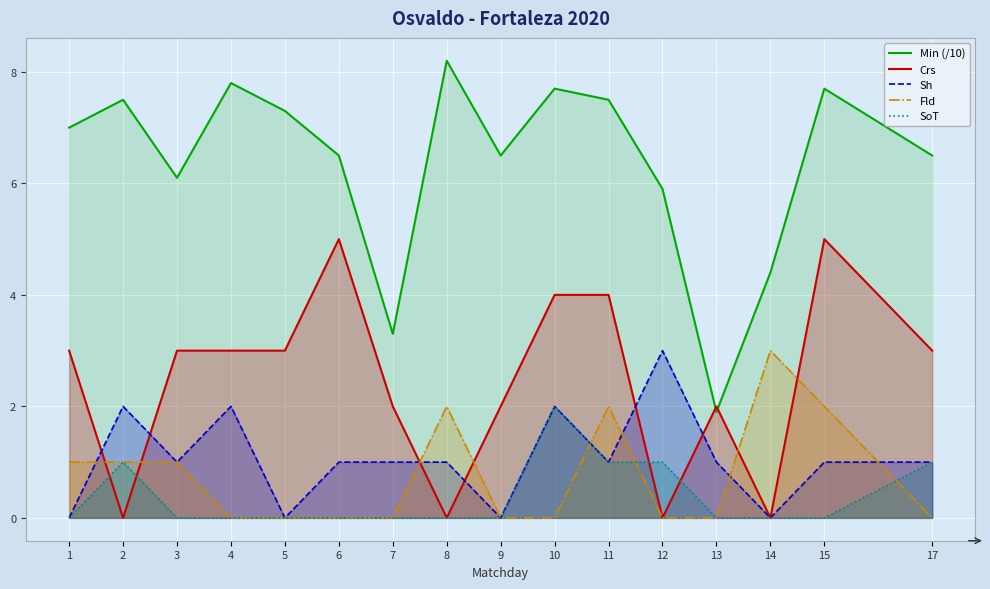

What is the difference between the second highest and second lowest values in the Crs series?

5.0